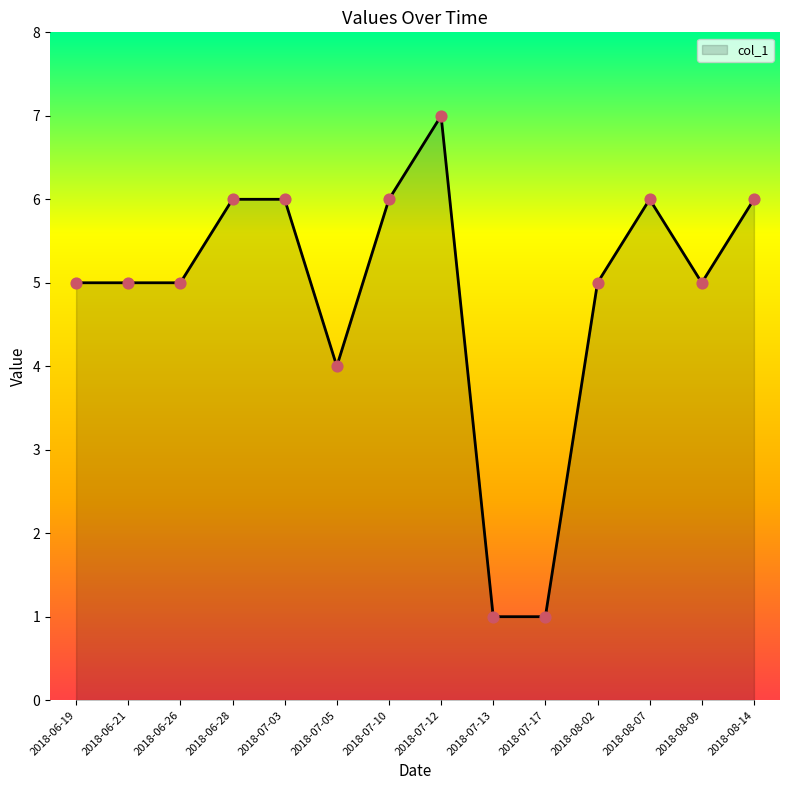

Approximately how many times larger is the value at 2018-08-09 compared to 2018-07-03?

0.8